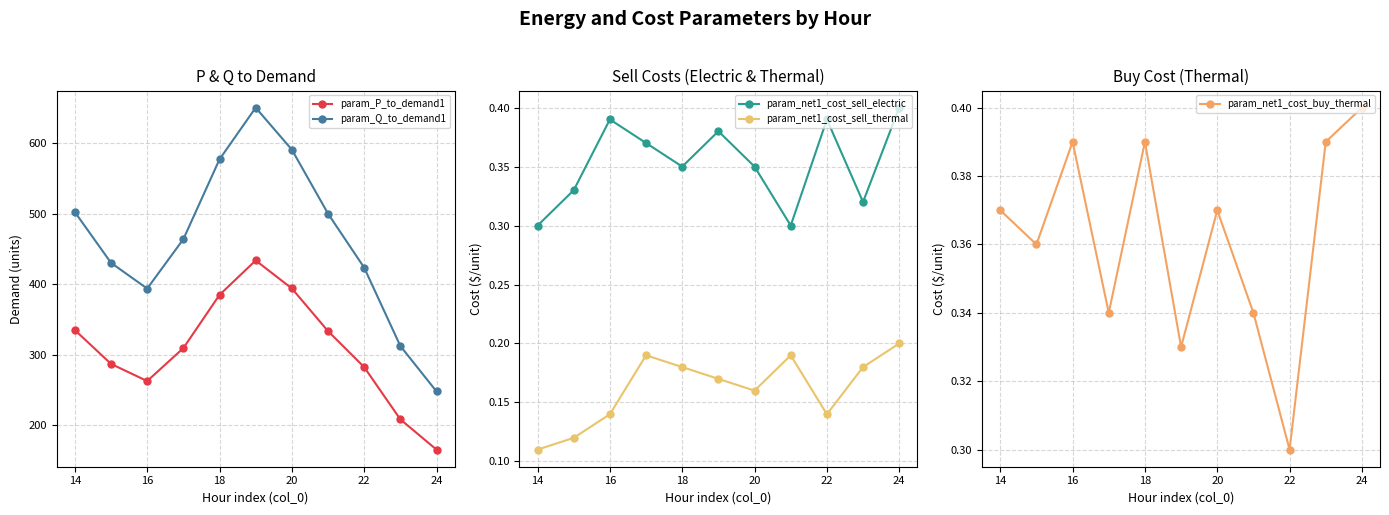

Which series has the largest range (max minus min)?

param_Q_to_demand1